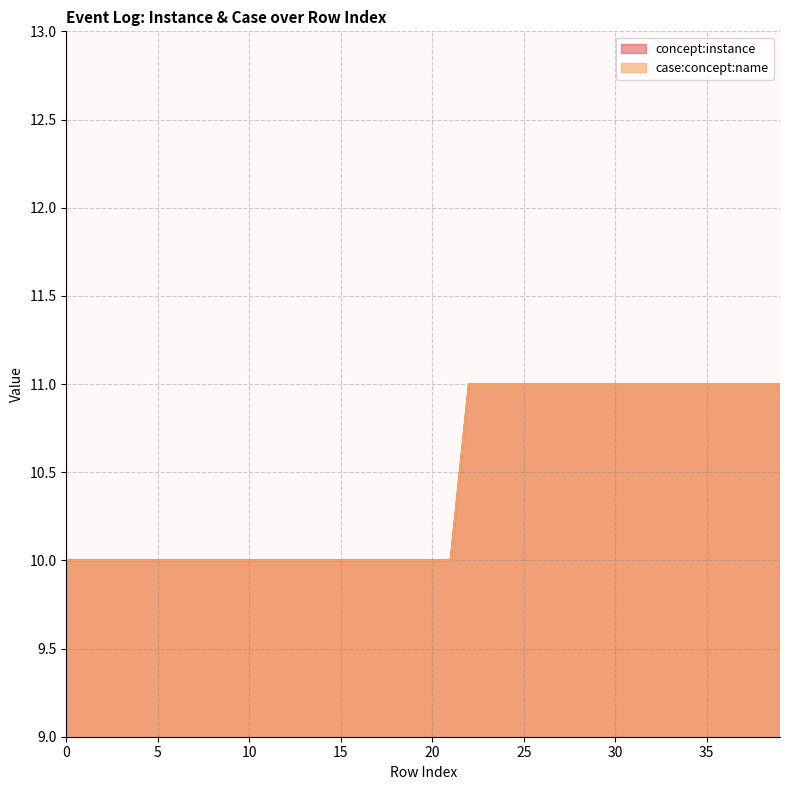

True or false: case:concept:name has a value of 10 at 11.

True